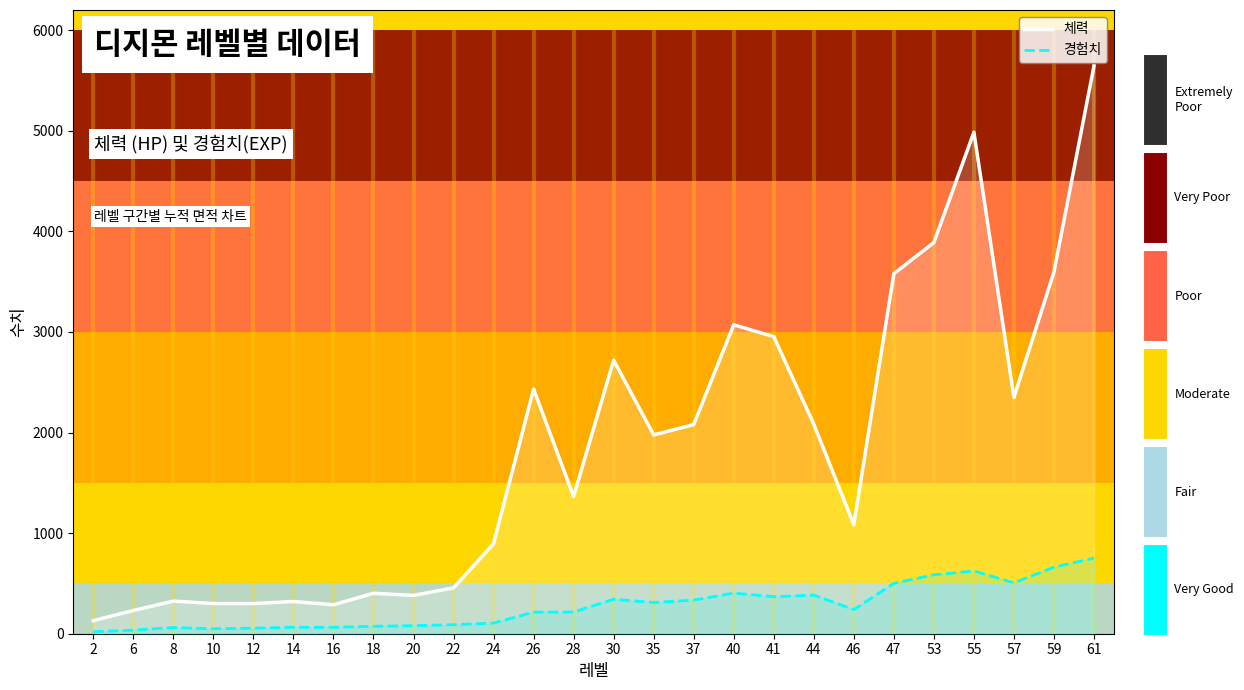

How many interior local valleys does the 체력 series have?

6